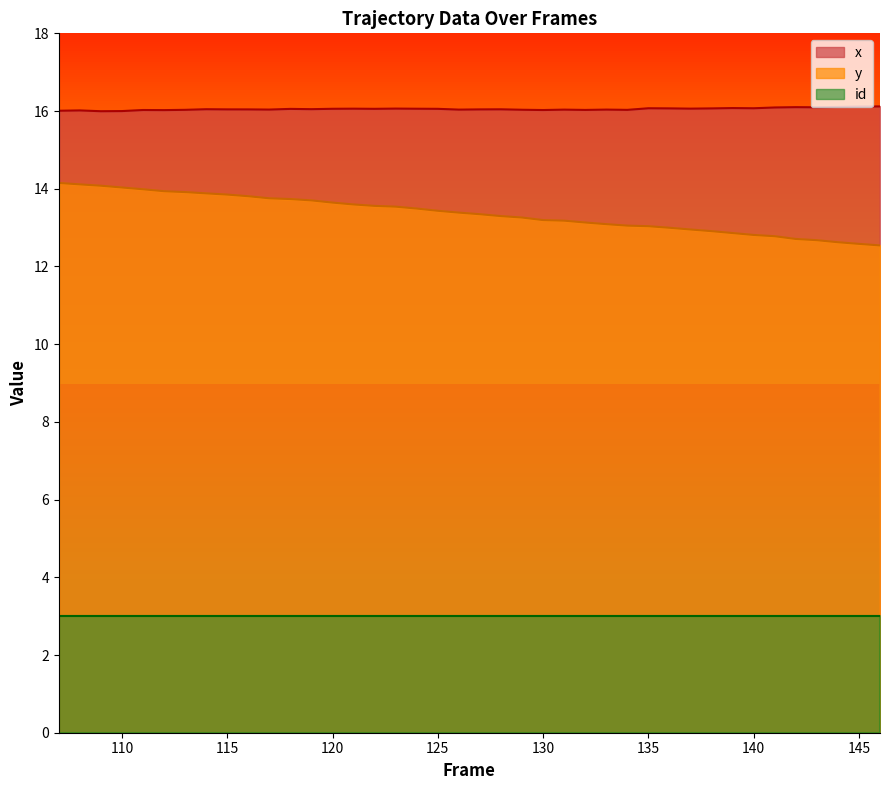

What is the average value of the y series?

13.4